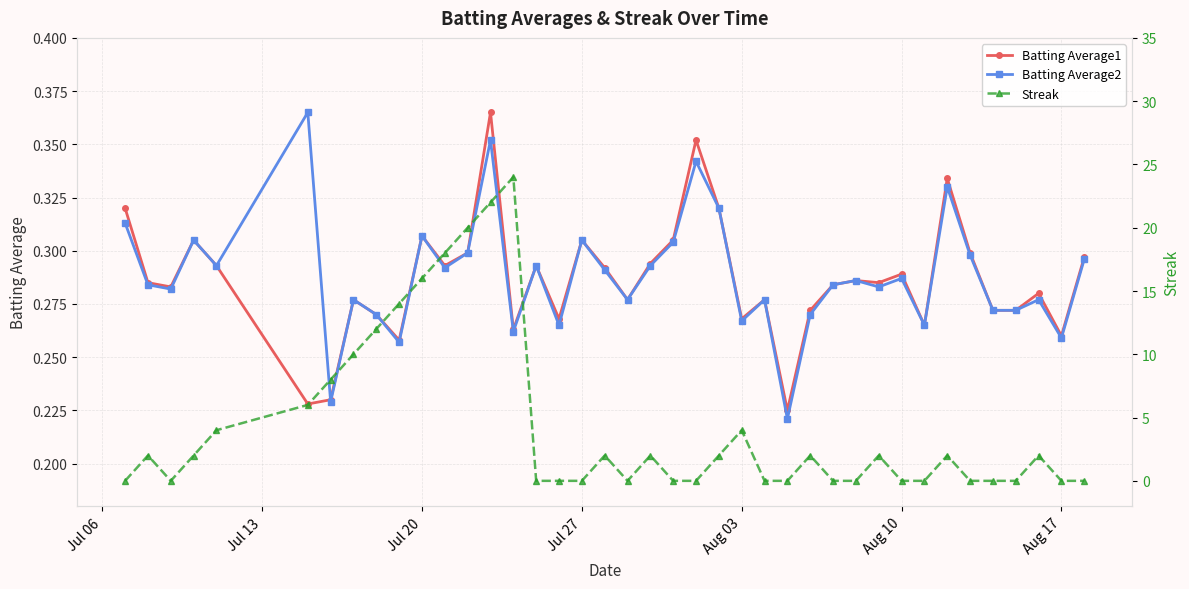

Count the Batting Average2 values in the range 0 to 1.

40